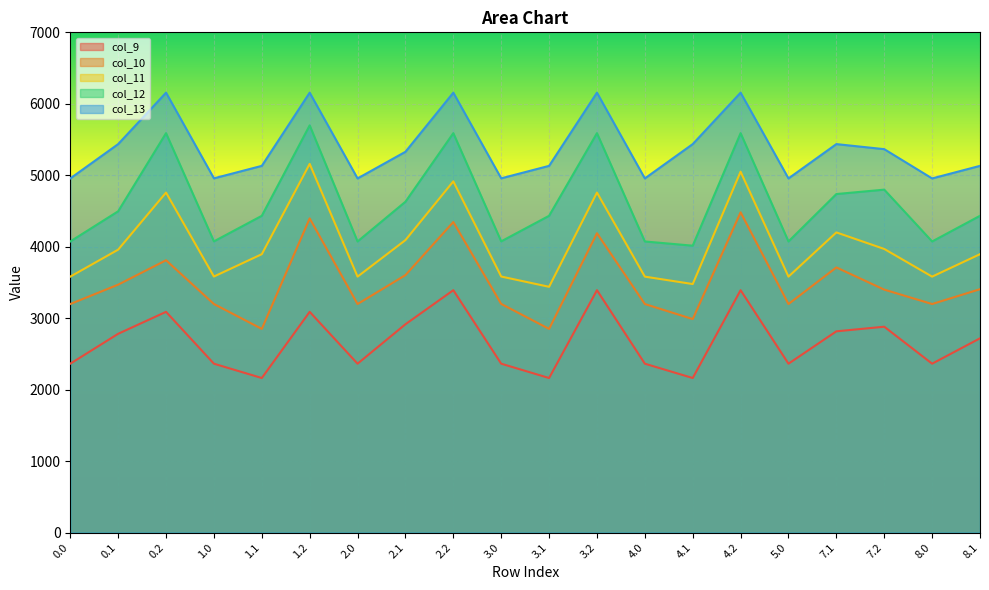

What is the minimum value for col_12?

4014.7